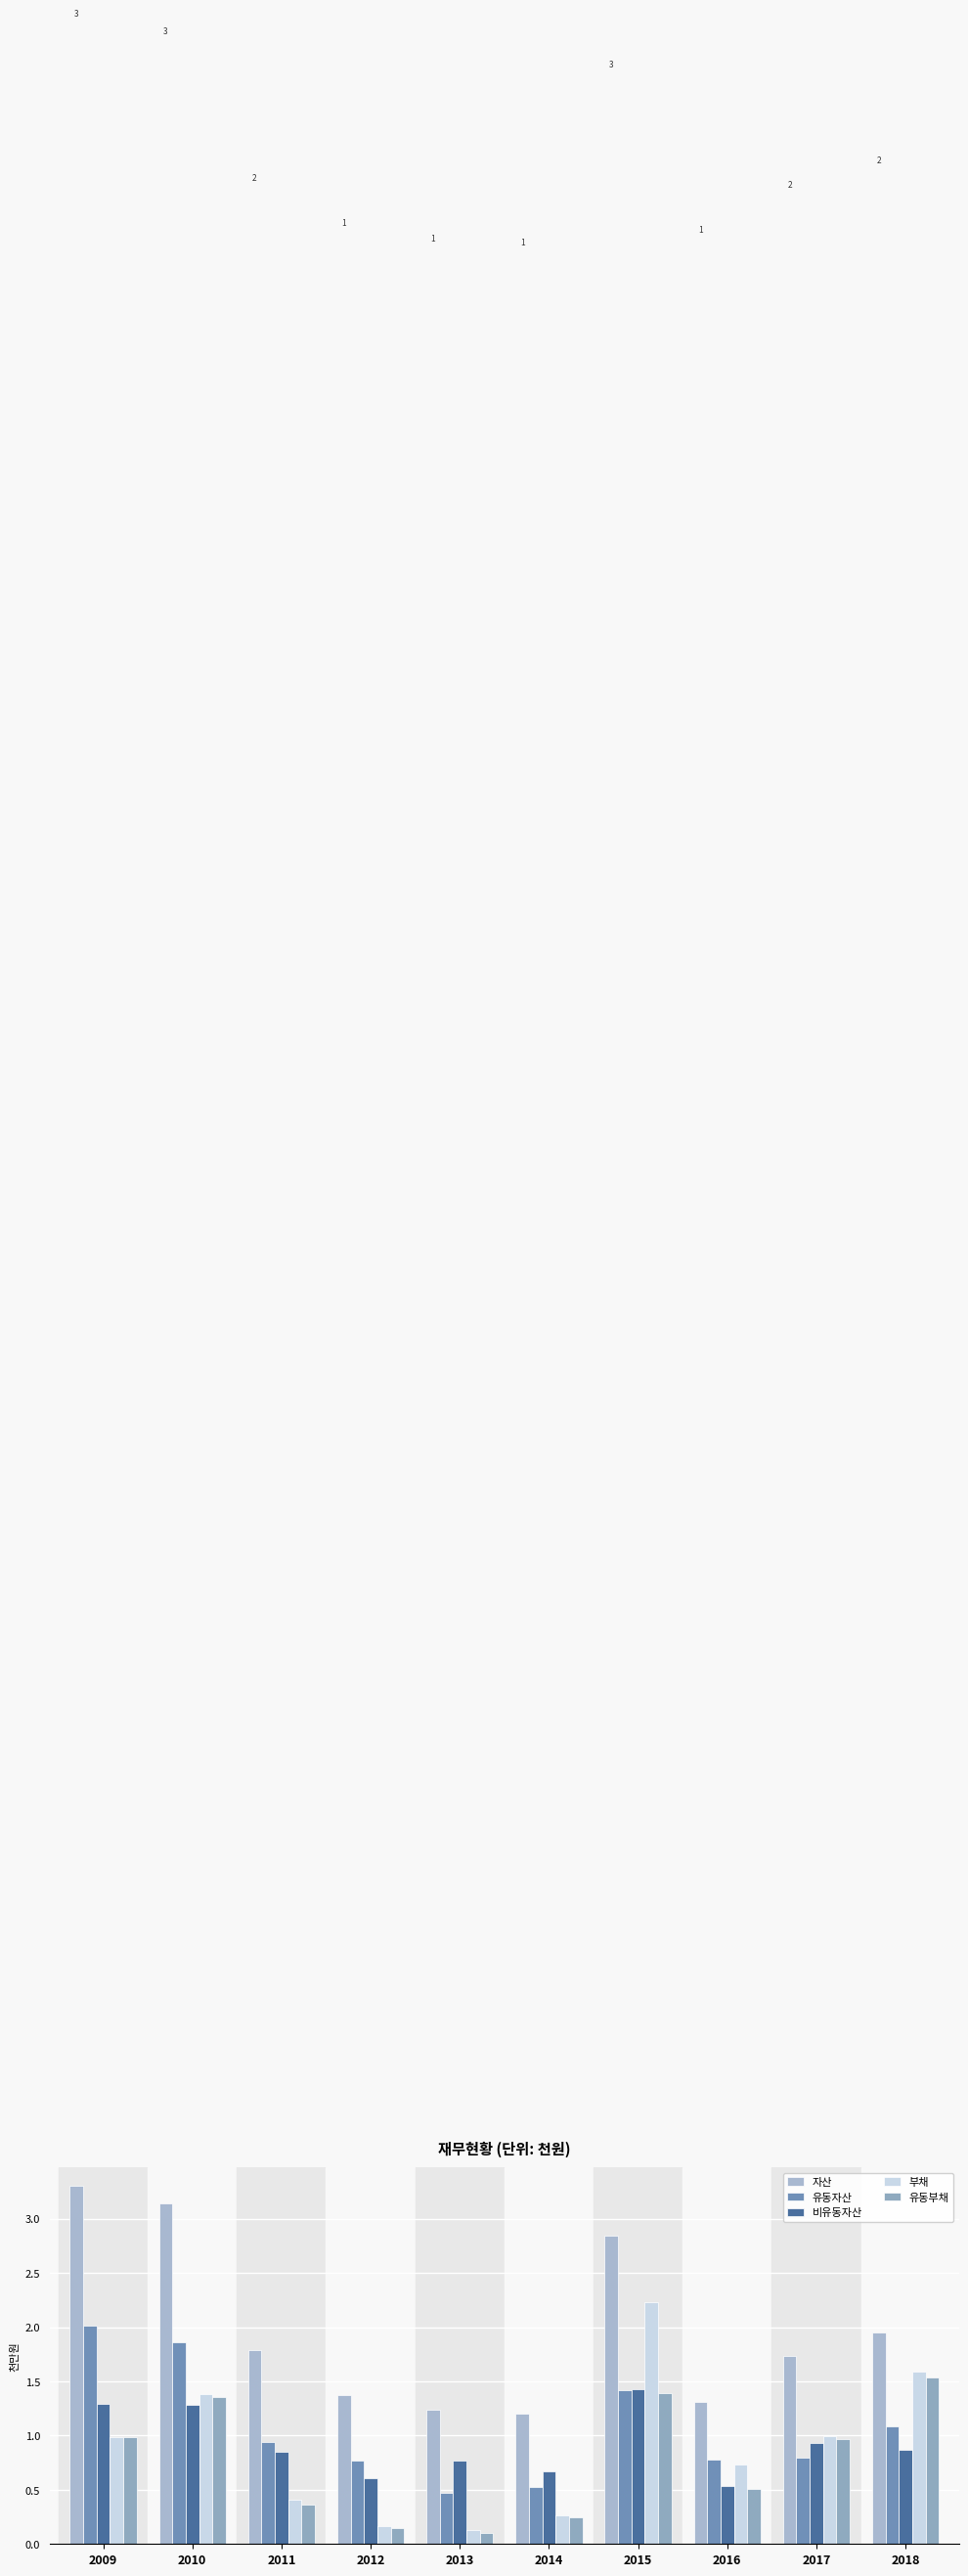

Is it true that 유동자산 equals 1.1 at 2010?

False